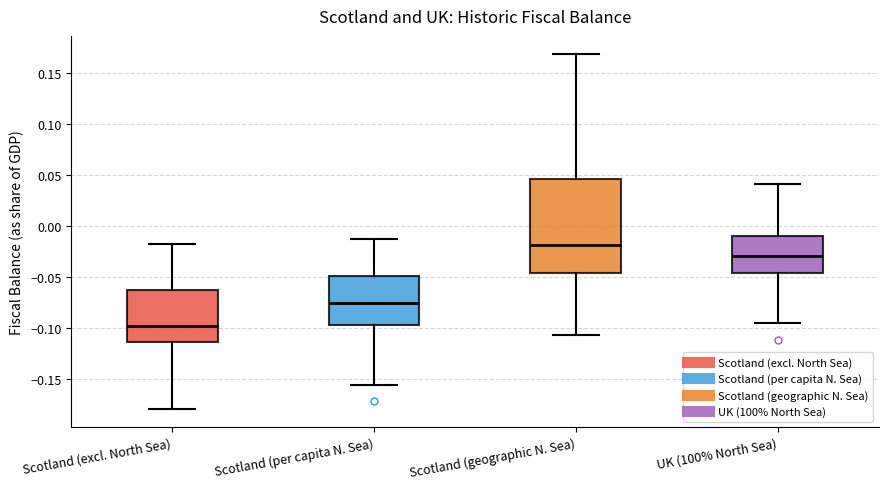

Which box has the lowest median line?

Scotland (excl. North Sea)